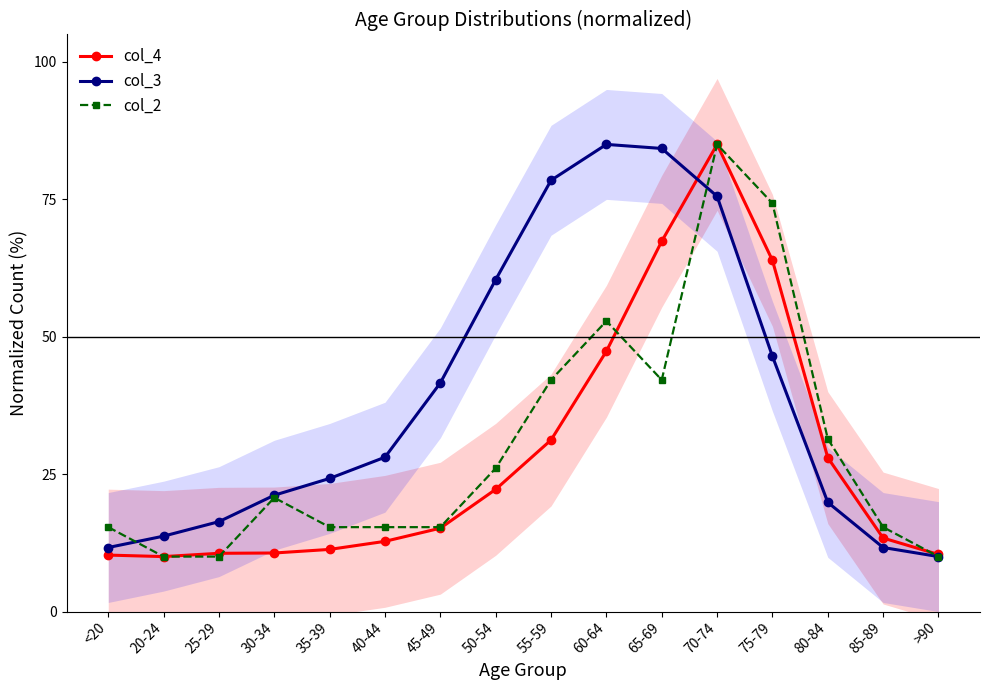

Which series ends up on top after the final intersection of col_4 and col_3?

col_4